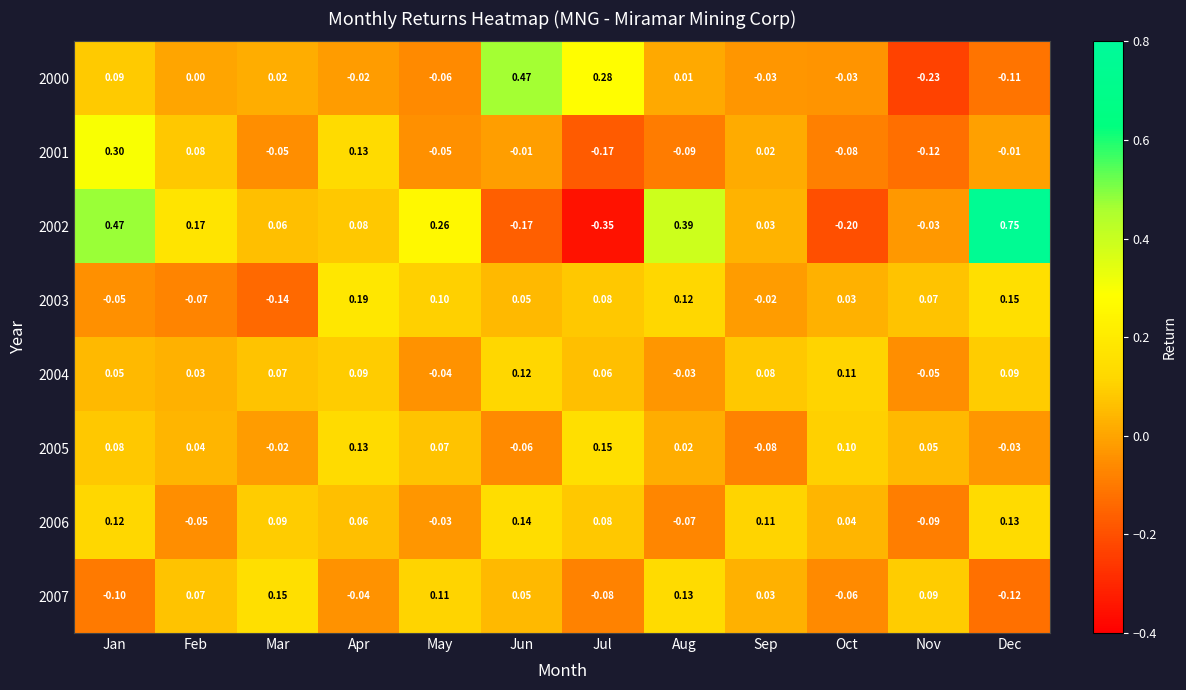

Where is 2005 nearest to the value 0?

Mar